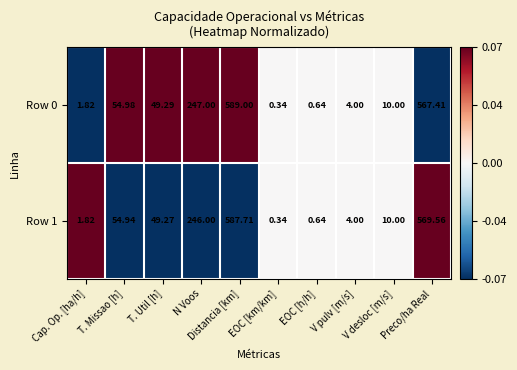

Which series has the widest spread of values?

Row 0